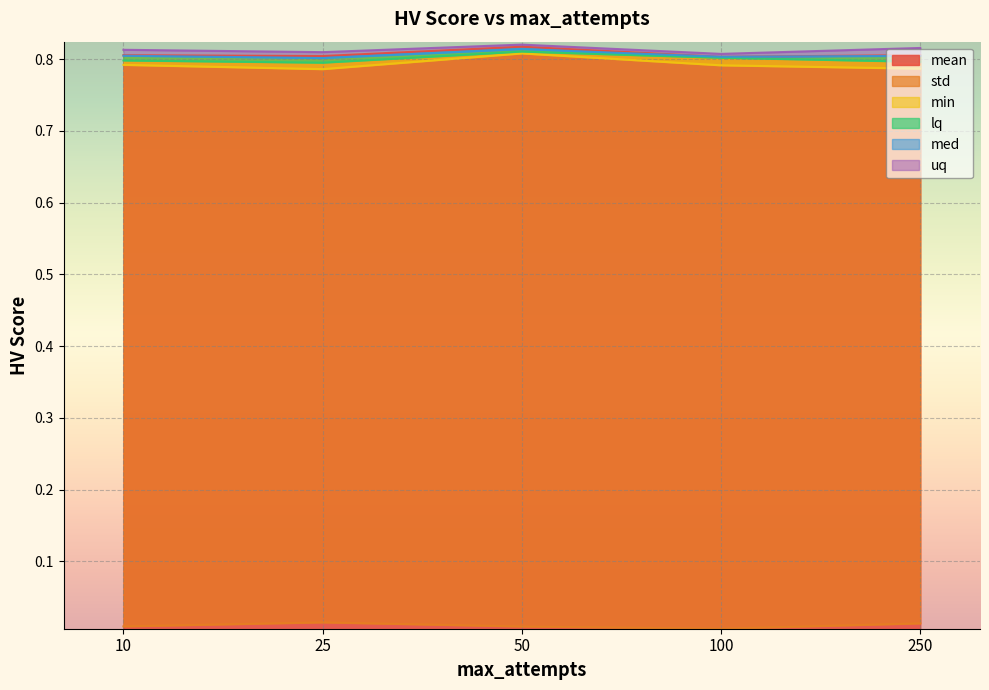

Which label corresponds to the largest value in the chart?

50